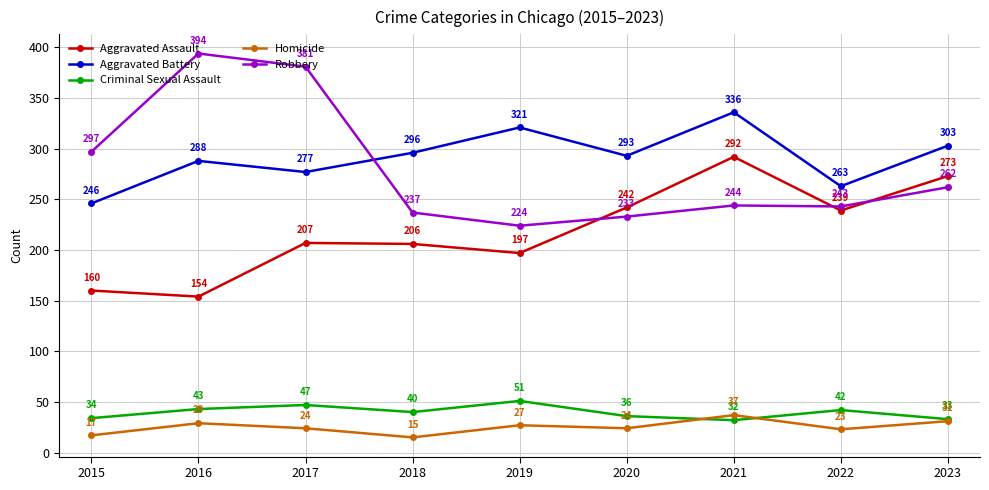

What is the sum of the Homicide values at 2016 and 2021?

66